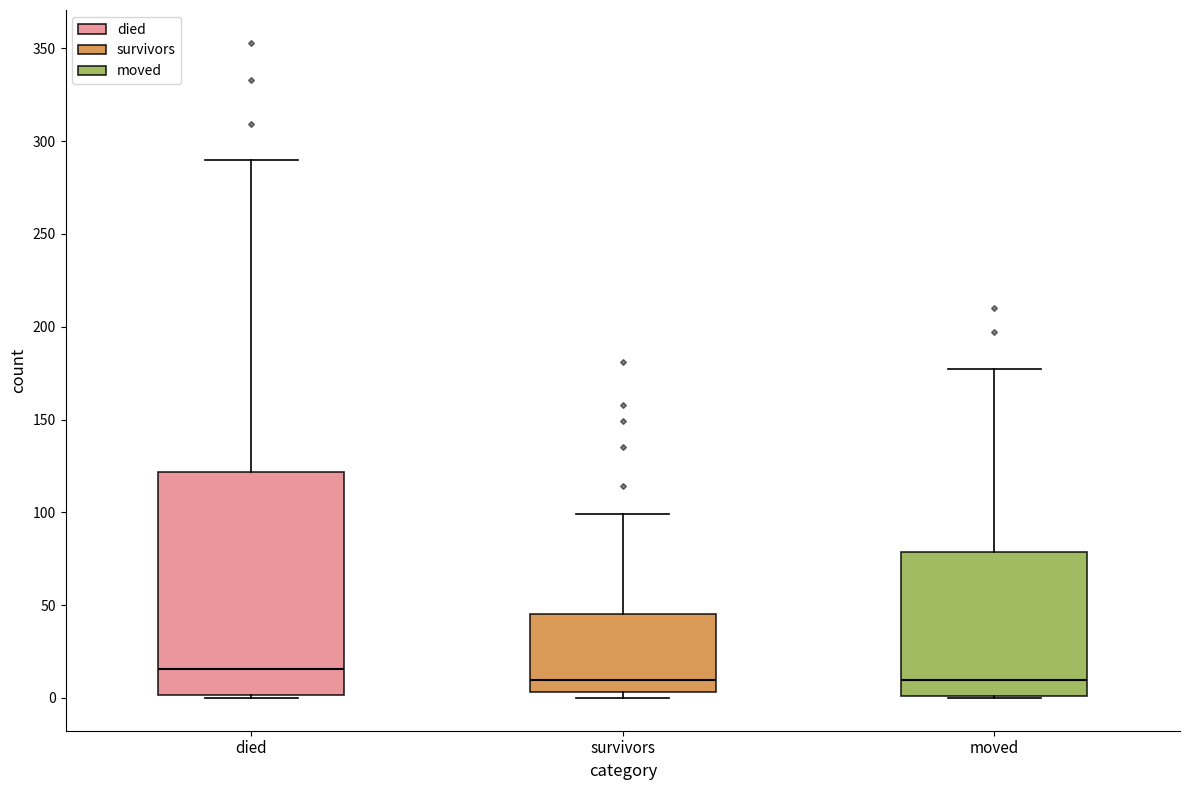

Comparing the boxes themselves (not the whiskers), which one is the tallest?

died